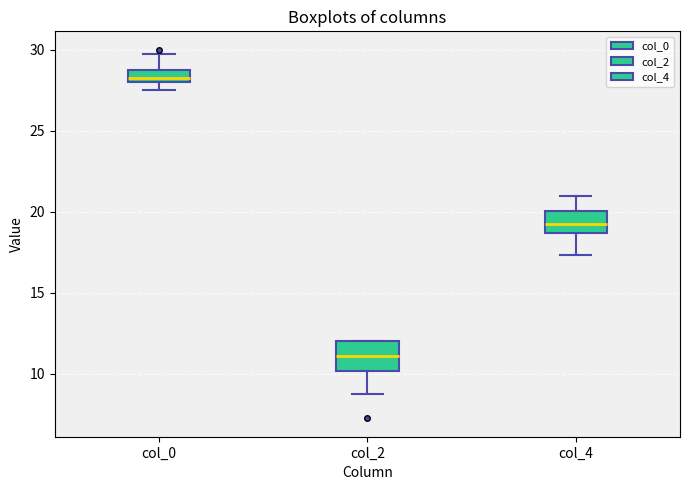

Where is the upper edge of the box for col_0 on the y-axis? The values are not printed on the chart, so give them approximately, as read against the axis.

29.0